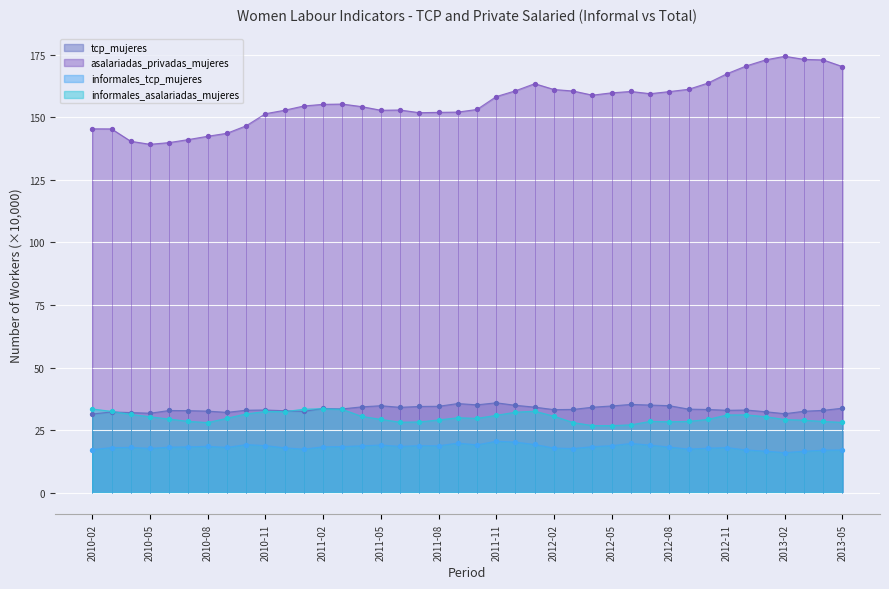

What is the total value across all series at 2011-01?

237.8